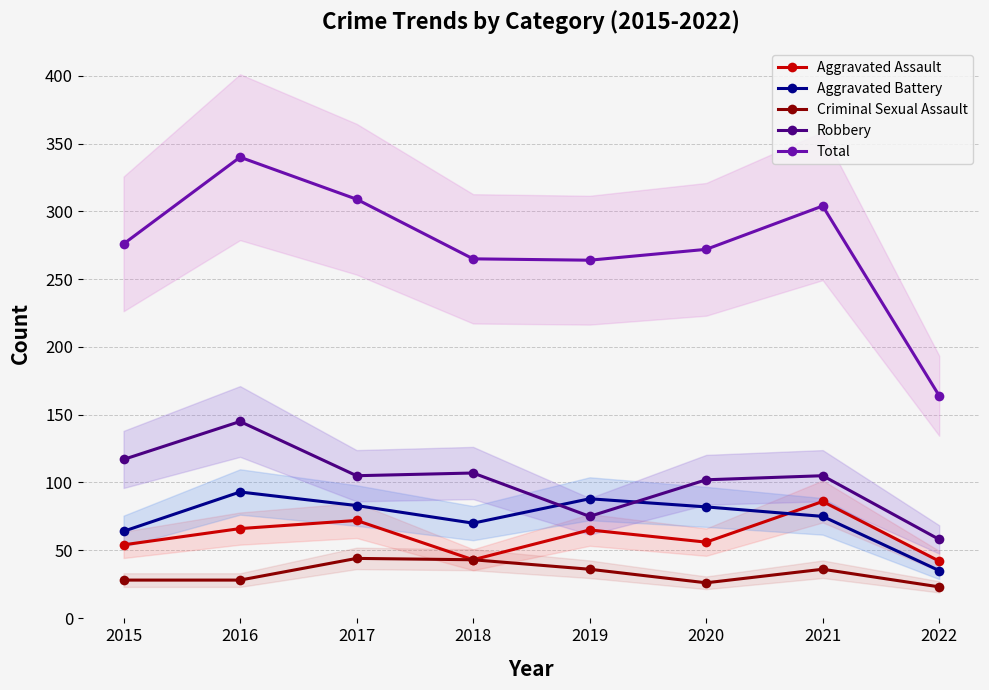

Reading left to right, extract all data points from this chart.

Aggravated Assault: 2015=54	2016=66	2017=72	2018=43	2019=65	2020=56	2021=86	2022=42
Aggravated Battery: 2015=64	2016=93	2017=83	2018=70	2019=88	2020=82	2021=75	2022=35
Criminal Sexual Assault: 2015=28	2016=28	2017=44	2018=43	2019=36	2020=26	2021=36	2022=23
Robbery: 2015=117	2016=145	2017=105	2018=107	2019=75	2020=102	2021=105	2022=58
Total: 2015=276	2016=340	2017=309	2018=265	2019=264	2020=272	2021=304	2022=164